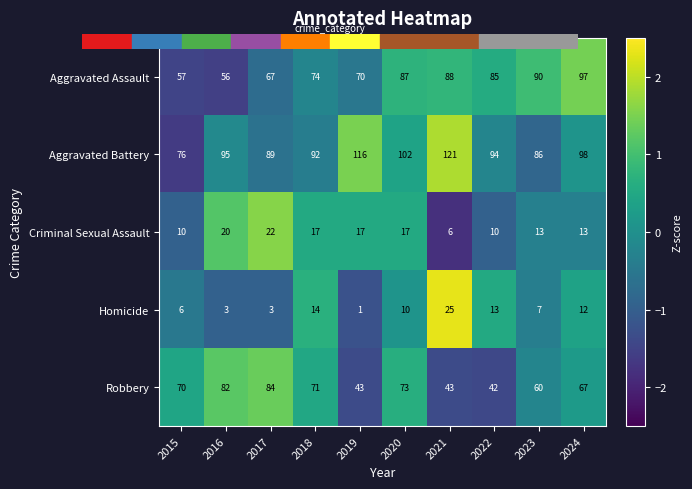

How many values in the Aggravated Battery series are below 95?

5